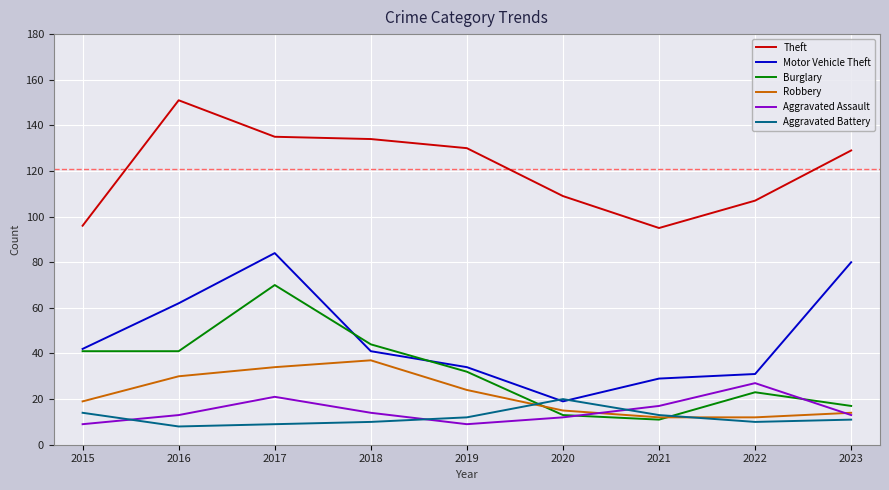

Does the chart display data point markers on the line(s)?

No